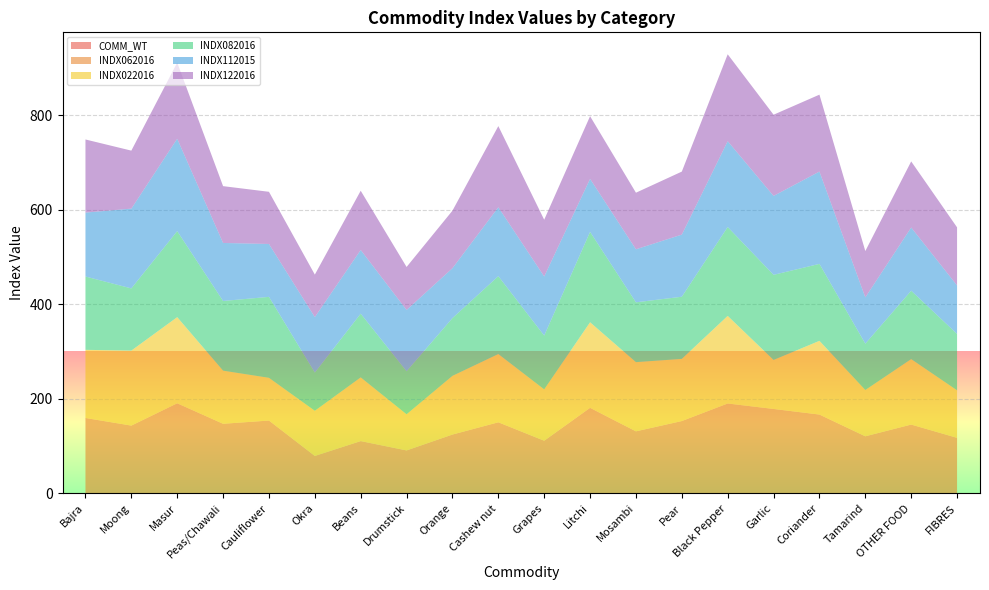

Reading left to right, what are all the values shown in this chart?

COMM_WT: Bajra=0.1	Moong=0.1	Masur=0.1	Peas/Chawali=0.0	Cauliflower=0.2	Okra=0.1	Beans=0.1	Drumstick=0.0	Orange=0.1	Cashew nut=0.1	Grapes=0.0	Litchi=0.0	Mosambi=0.0	Pear=0.0	Black Pepper=0.0	Garlic=0.1	Coriander=0.0	Tamarind=0.0	OTHER FOOD=0.9	FIBRES=0.8
INDX062016: Bajra=159.6	Moong=143.5	Masur=190.7	Peas/Chawali=147.4	Cauliflower=154.1	Okra=79.2	Beans=110.7	Drumstick=91.0	Orange=124.5	Cashew nut=150.5	Grapes=111.5	Litchi=181.1	Mosambi=131.4	Pear=153.2	Black Pepper=190.3	Garlic=178.7	Coriander=166.9	Tamarind=120.9	OTHER FOOD=144.8	FIBRES=116.8
INDX022016: Bajra=144.2	Moong=158.7	Masur=182.3	Peas/Chawali=112.4	Cauliflower=90.4	Okra=95.6	Beans=134.8	Drumstick=76.5	Orange=124.2	Cashew nut=144.4	Grapes=108.7	Litchi=181.1	Mosambi=146.4	Pear=131.5	Black Pepper=185.4	Garlic=103.7	Coriander=156.0	Tamarind=98.0	OTHER FOOD=138.5	FIBRES=100.6
INDX082016: Bajra=155.1	Moong=131.6	Masur=182.0	Peas/Chawali=147.4	Cauliflower=171.3	Okra=80.8	Beans=134.8	Drumstick=91.0	Orange=122.2	Cashew nut=164.8	Grapes=113.8	Litchi=191.2	Mosambi=126.6	Pear=131.5	Black Pepper=188.0	Garlic=180.1	Coriander=162.8	Tamarind=98.0	OTHER FOOD=144.7	FIBRES=119.3
INDX112015: Bajra=135.3	Moong=168.8	Masur=195.5	Peas/Chawali=122.8	Cauliflower=111.9	Okra=117.4	Beans=134.8	Drumstick=129.7	Orange=105.6	Cashew nut=145.8	Grapes=125.1	Litchi=112.2	Mosambi=112.2	Pear=131.5	Black Pepper=181.7	Garlic=167.0	Coriander=195.4	Tamarind=98.0	OTHER FOOD=133.8	FIBRES=102.6
INDX122016: Bajra=154.7	Moong=122.7	Masur=161.1	Peas/Chawali=120.2	Cauliflower=110.4	Okra=89.9	Beans=125.3	Drumstick=91.0	Orange=121.7	Cashew nut=171.7	Grapes=120.0	Litchi=132.6	Mosambi=119.7	Pear=133.3	Black Pepper=183.8	Garlic=171.8	Coriander=162.7	Tamarind=98.0	OTHER FOOD=139.8	FIBRES=122.9